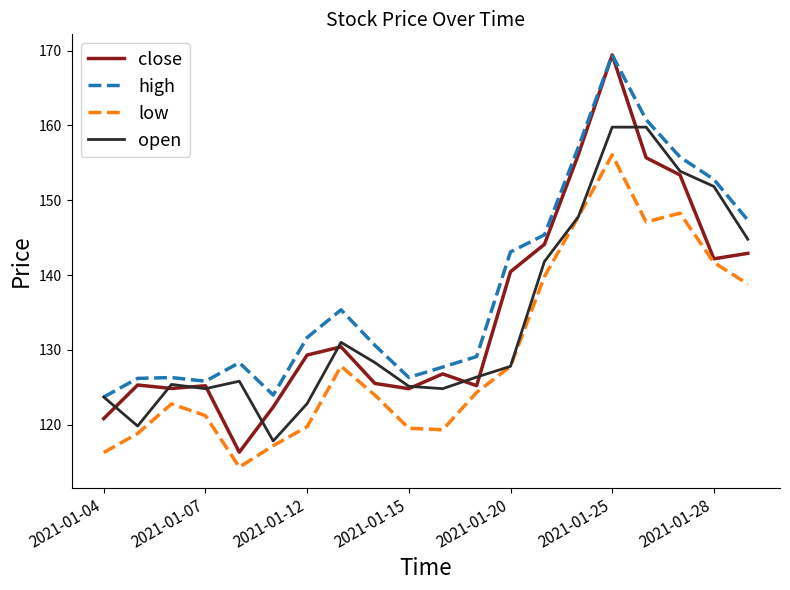

Which series has the largest total across all categories?

high